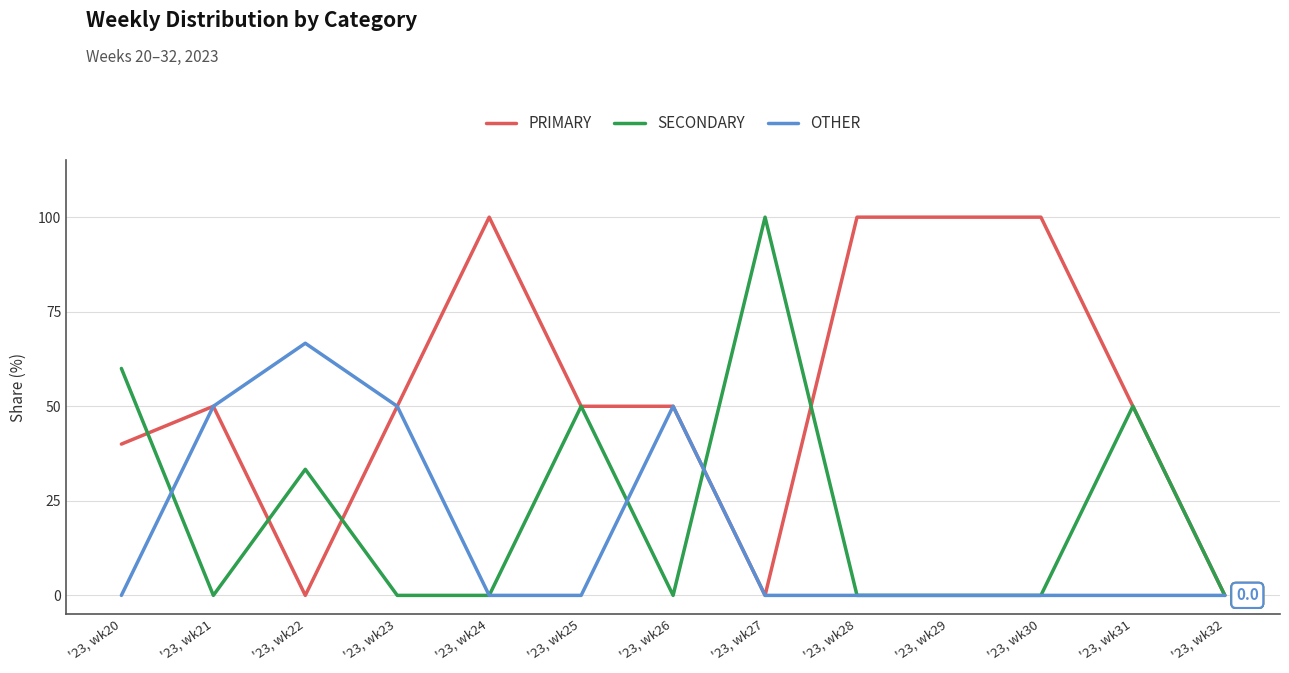

What is the spread (max minus min) of values at '23, wk22?

66.7